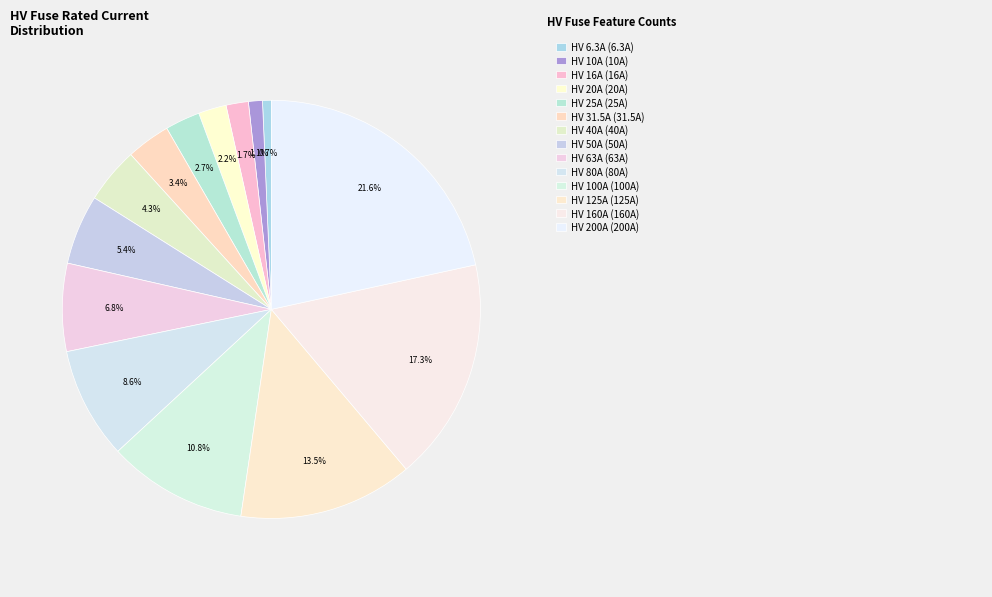

Count the number of slices in the pie.

14